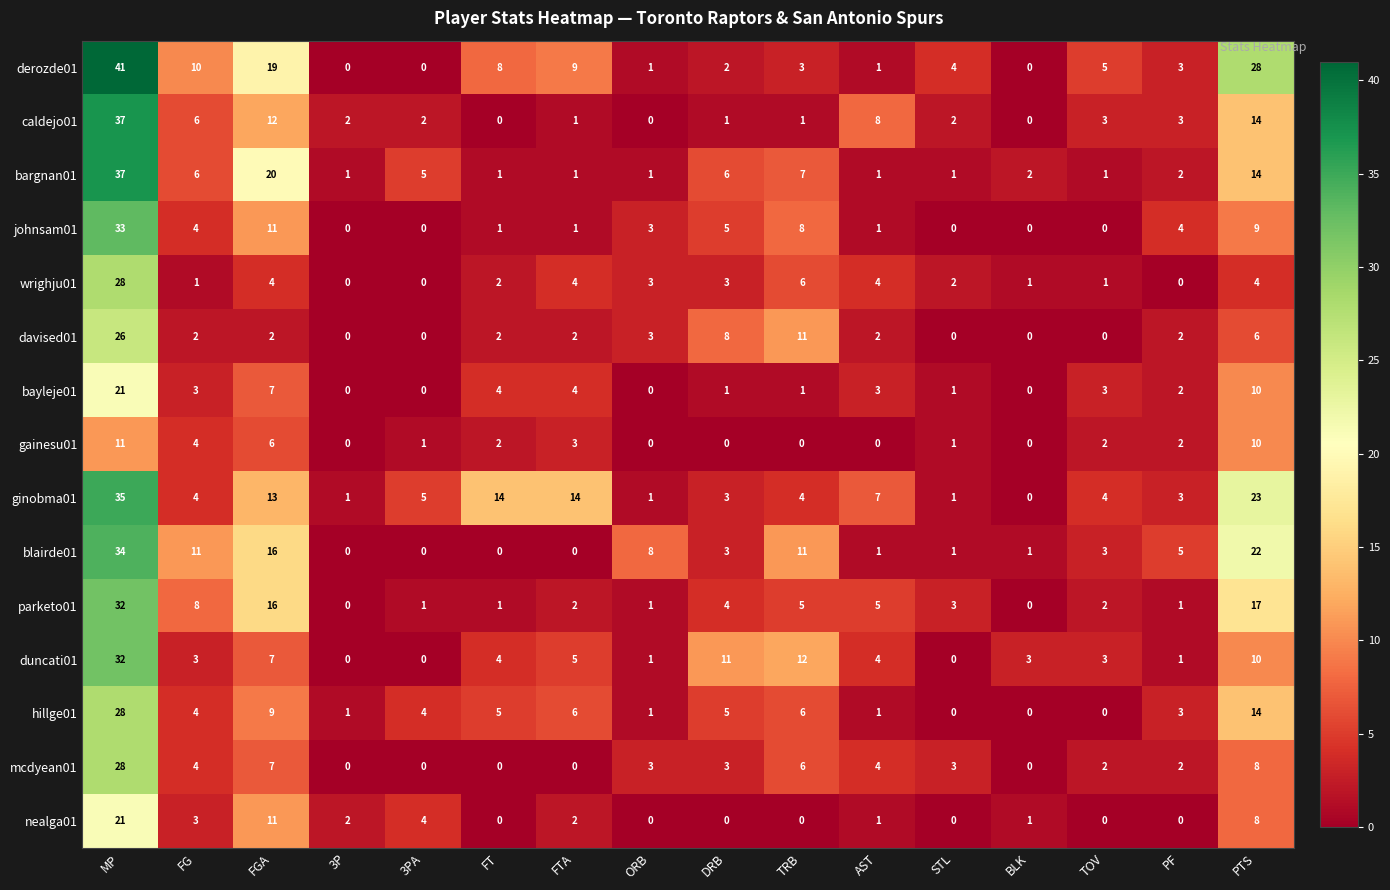

What is the maximum value shown in the chart?

41